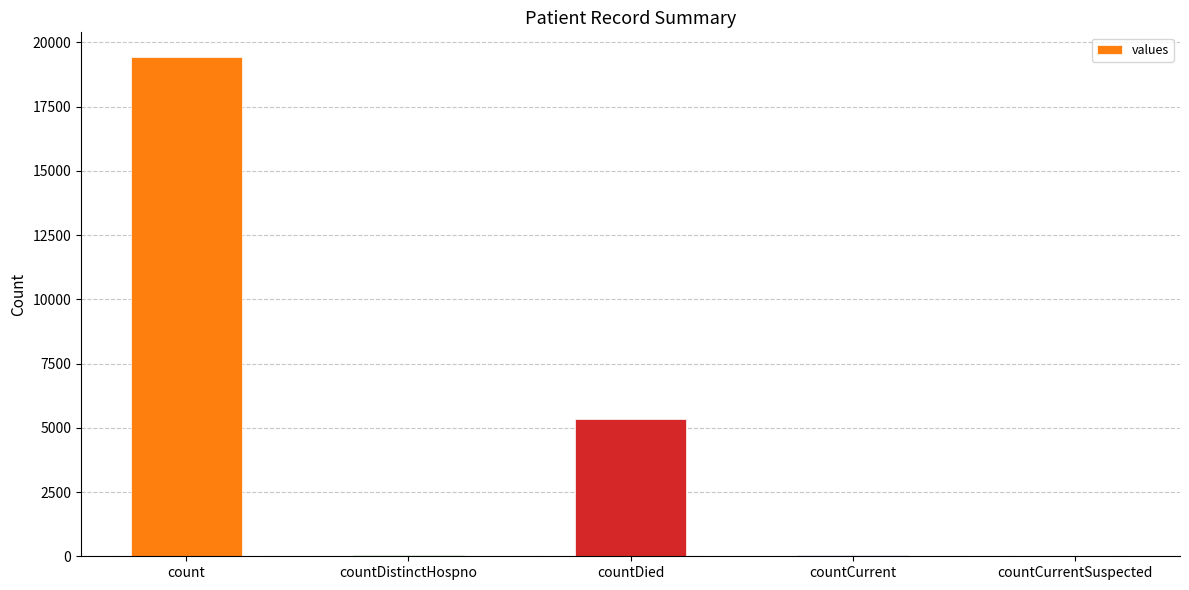

What is the greatest value displayed?

19420